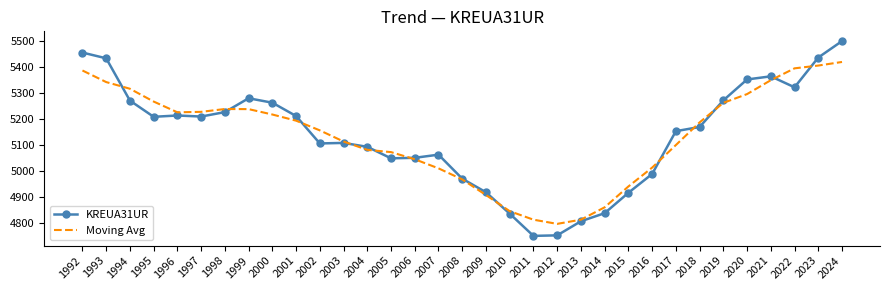

How many values in the KREUA31UR series are below 5169?

16